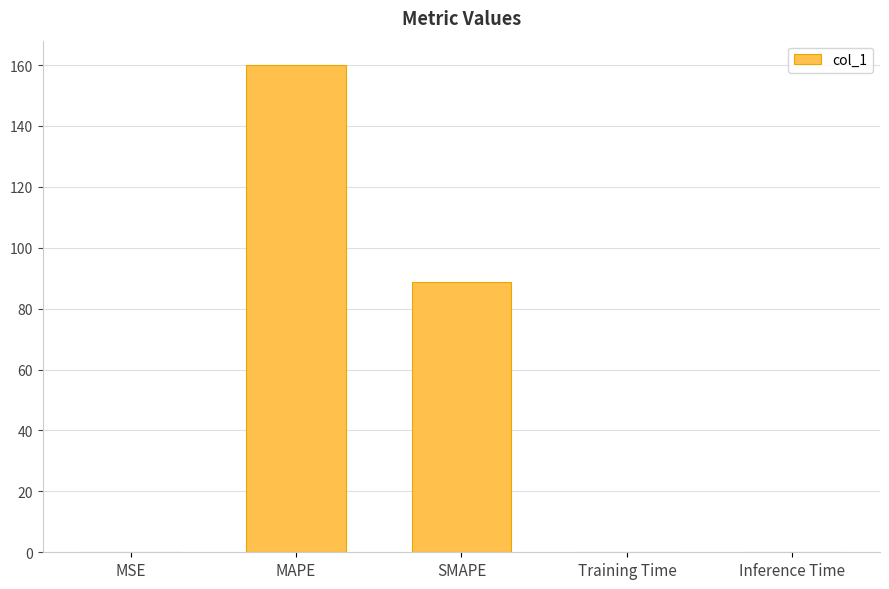

Are the bars horizontal?

No